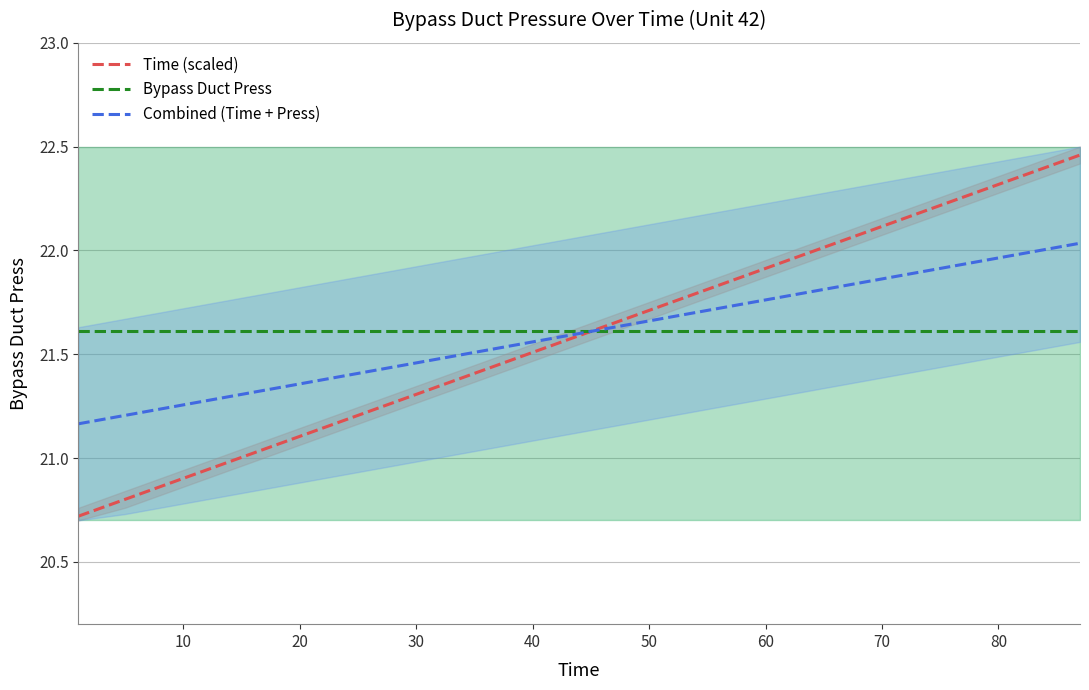

The Time (scaled) series shows 20.9 at 10. True or false?

True